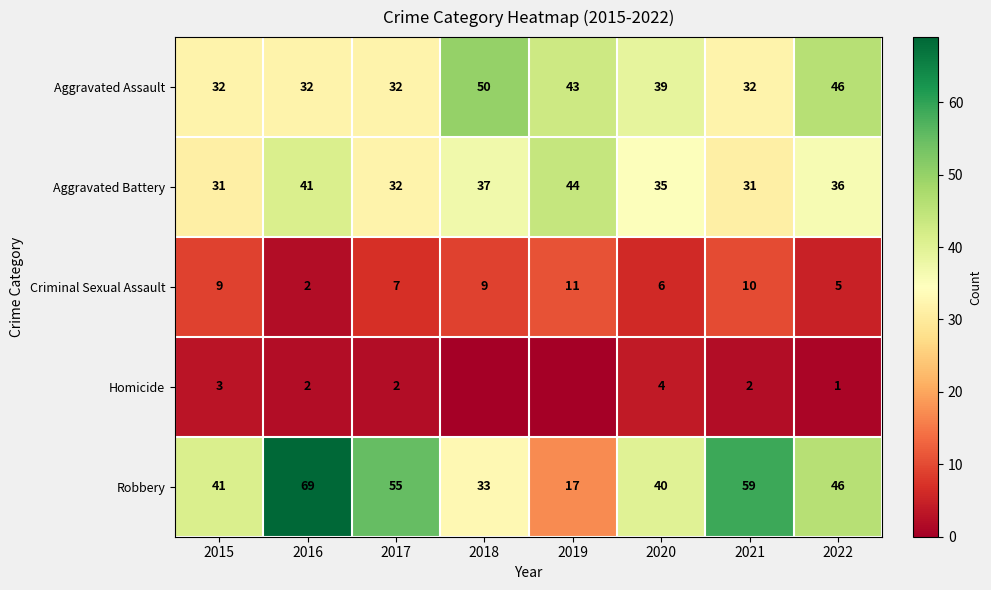

Which series changed the most between 2020 and 2021?

Robbery